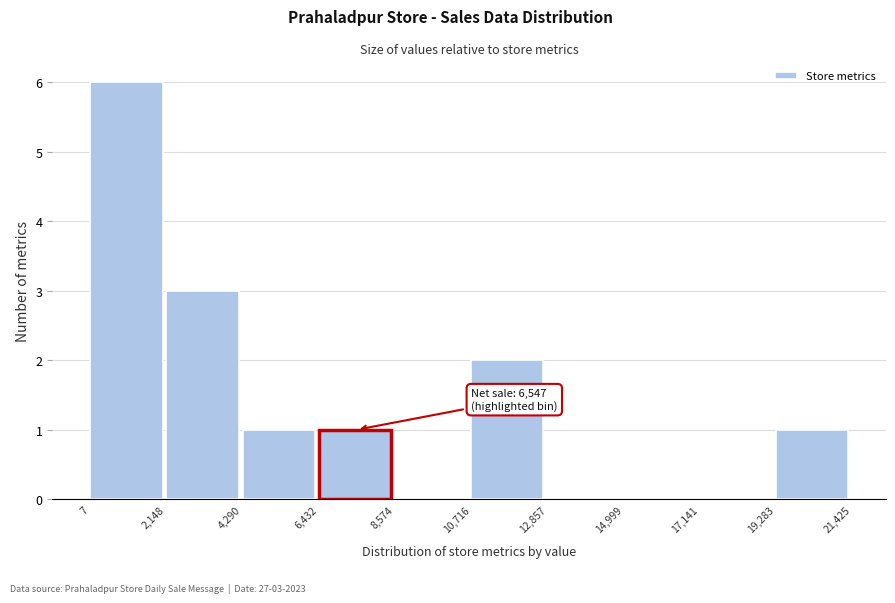

Which range on the x-axis has the tallest bar?

7 to 2,148